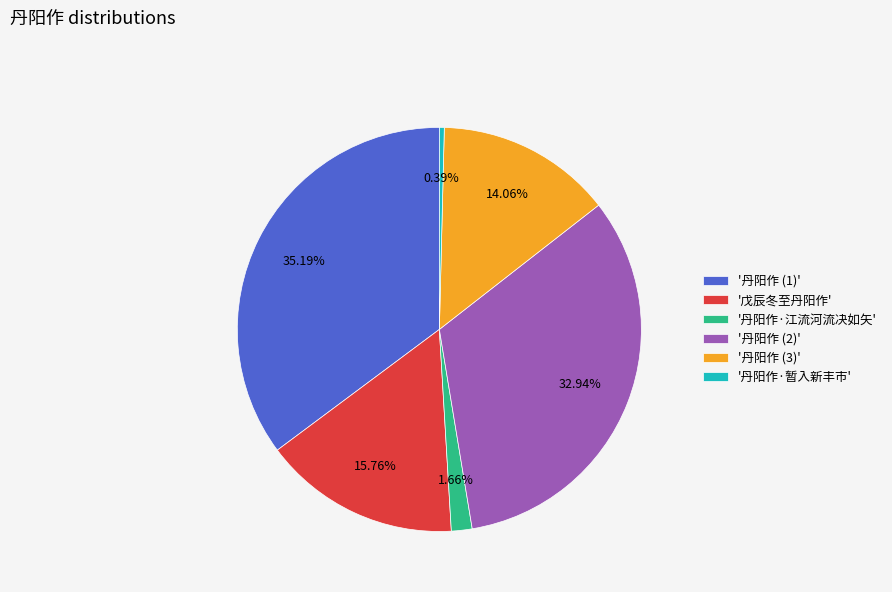

Count the number of slices in the pie.

6